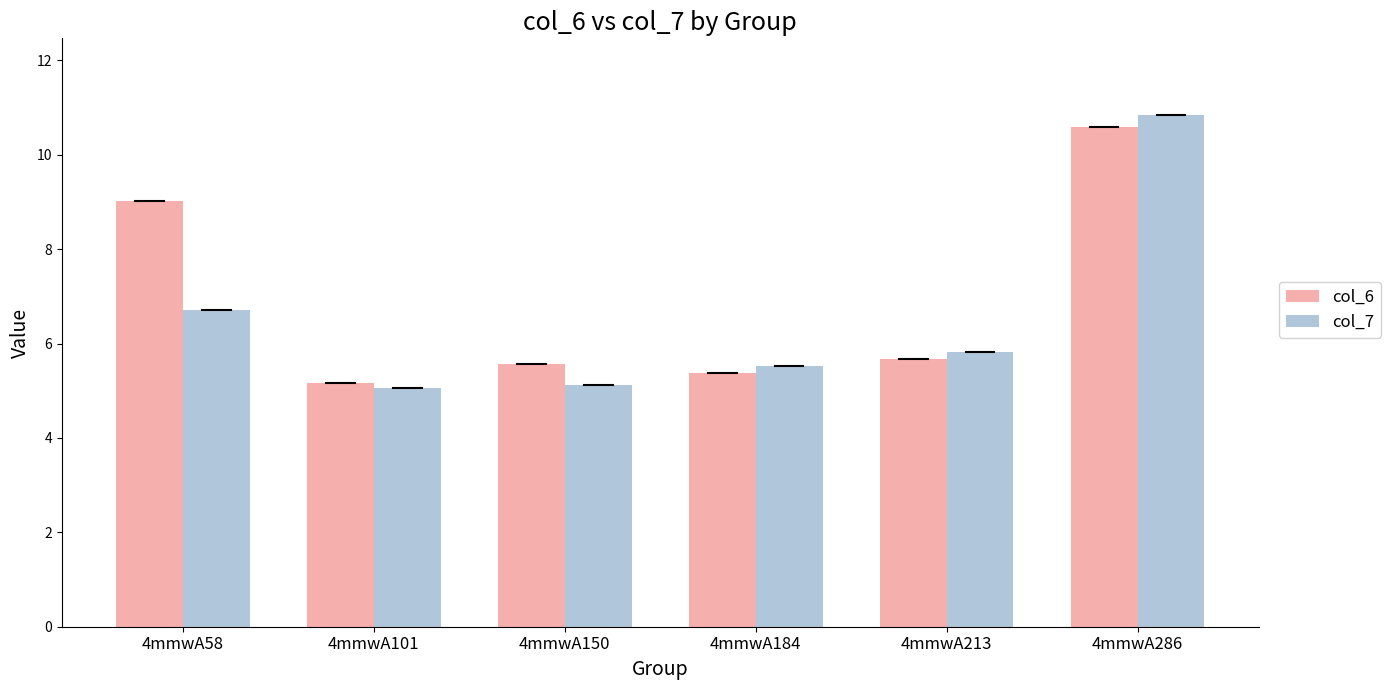

At which label is col_7 closest to 7?

4mmwA58